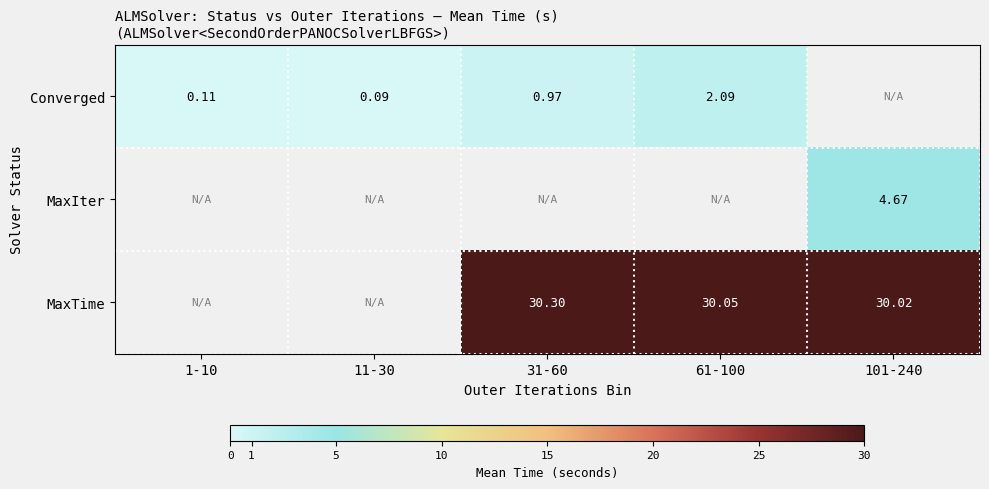

At 101-240, list the series in order from smallest to largest.

Converged, MaxIter, MaxTime